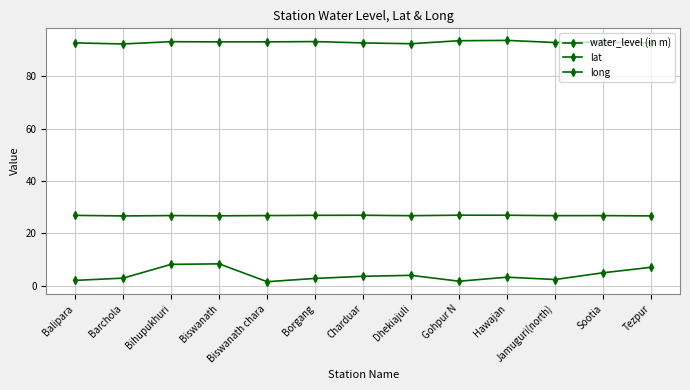

Does the chart have visible grid lines?

Yes